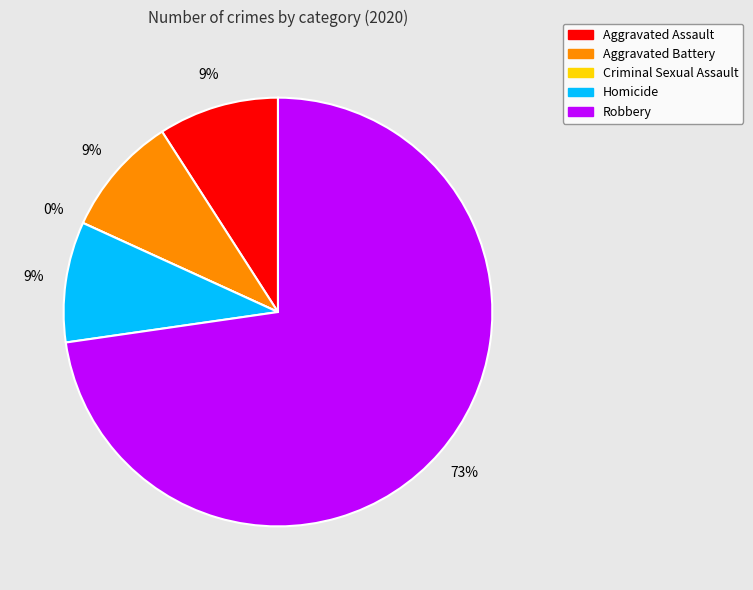

Which category accounts for the majority?

Robbery